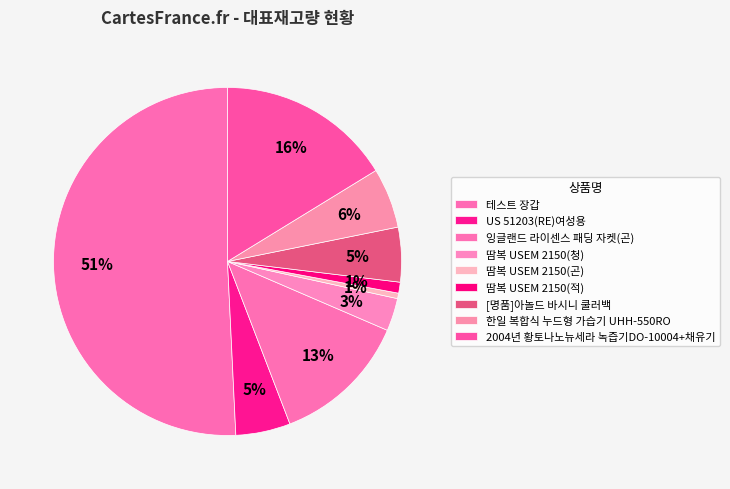

True or false: 2004년 황토나노뉴세라 녹즙기DO-10004+채유기 accounts for 23% of the total.

False